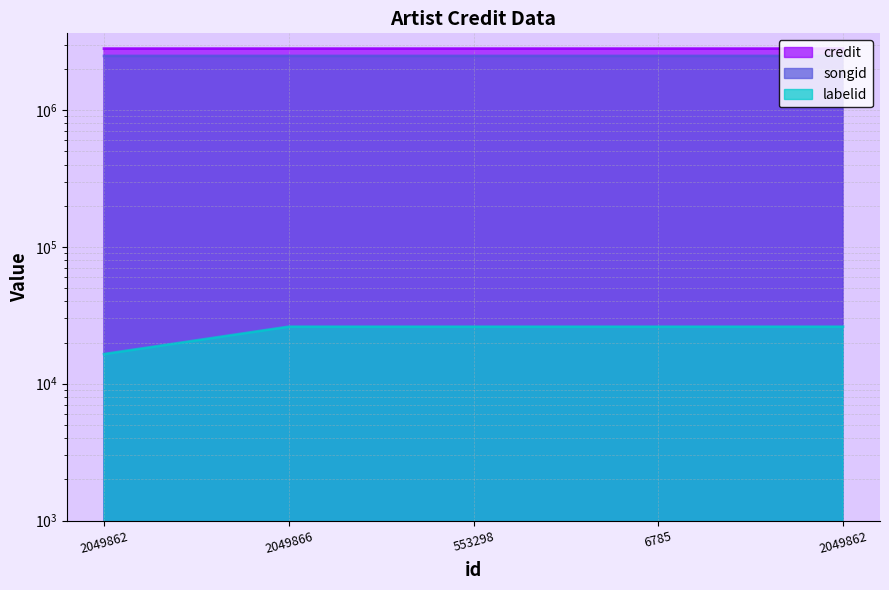

What is the sum of all credit values?

14088602